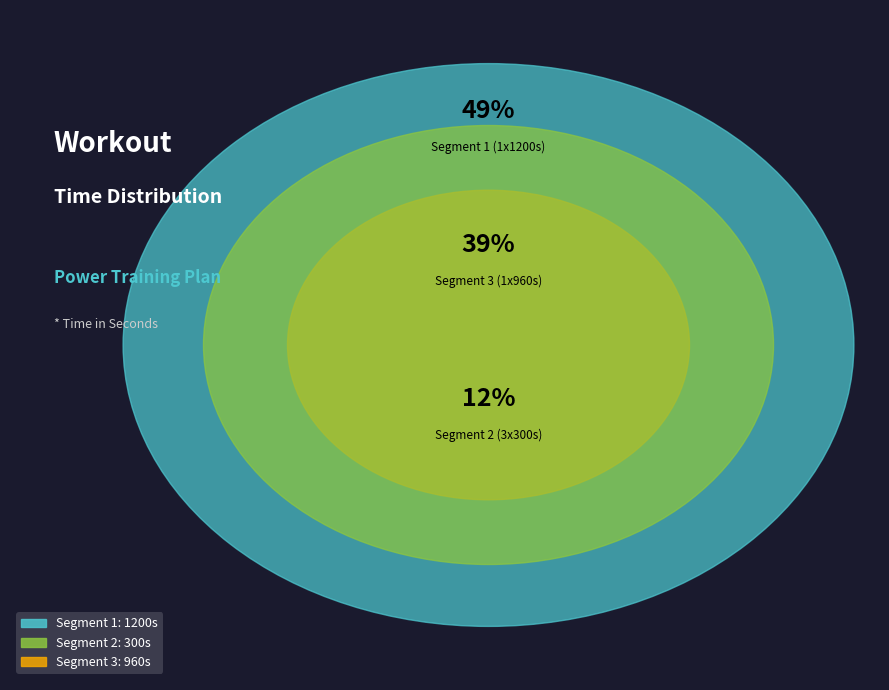

Does any single category account for the majority?

No